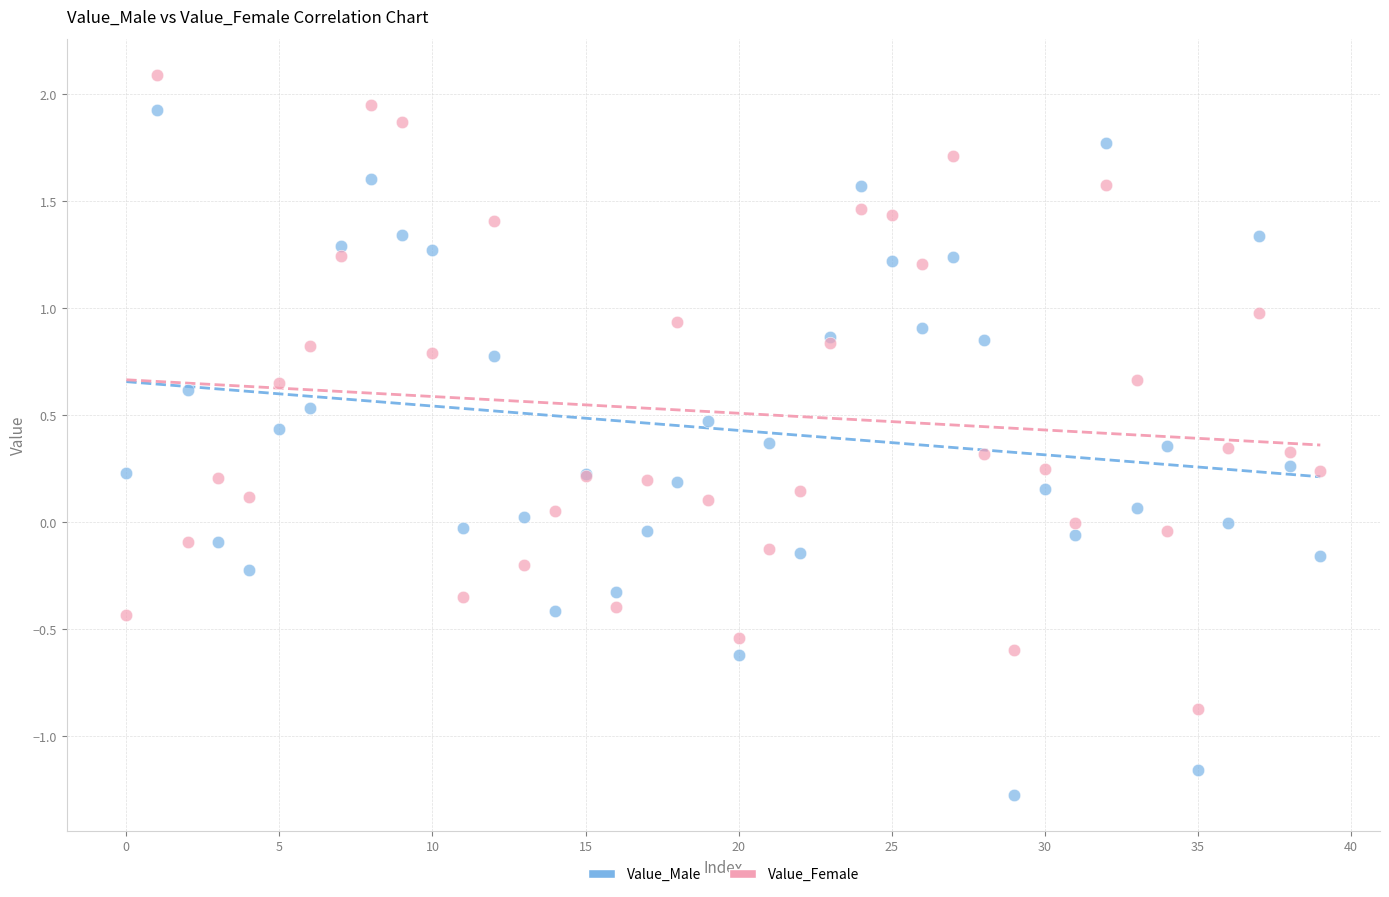

Which series contains the lowest Y value?

Value_Male